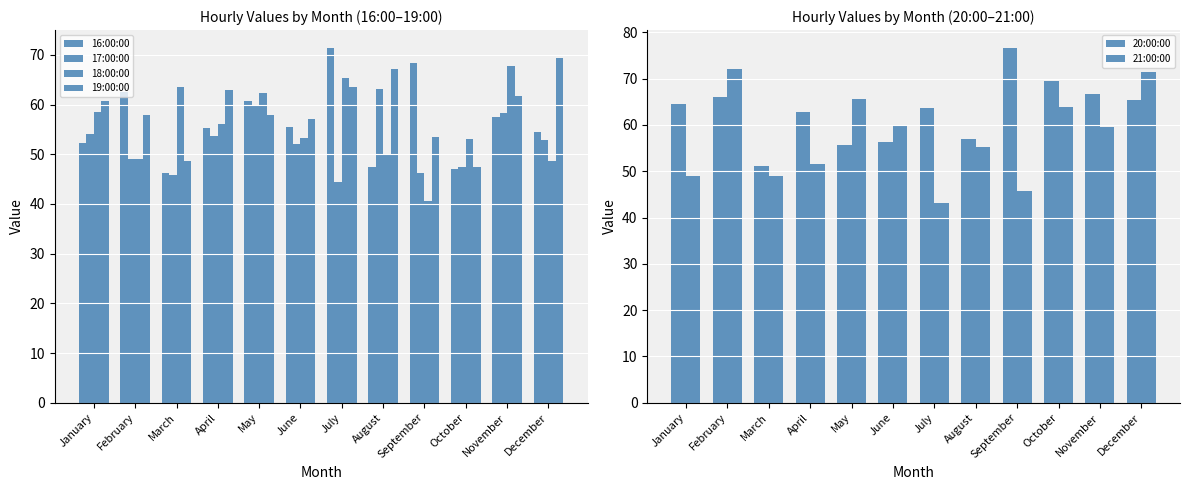

Are the bars horizontal?

No